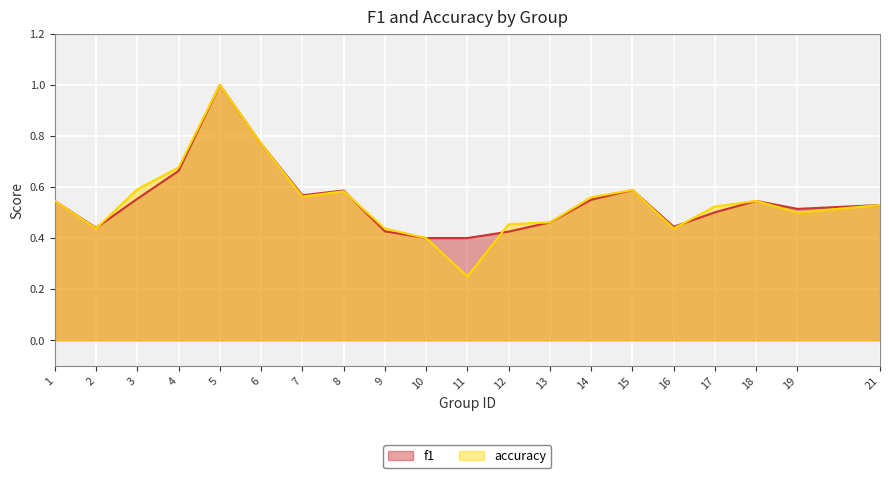

Is it true that accuracy equals 0.7 at 10?

False